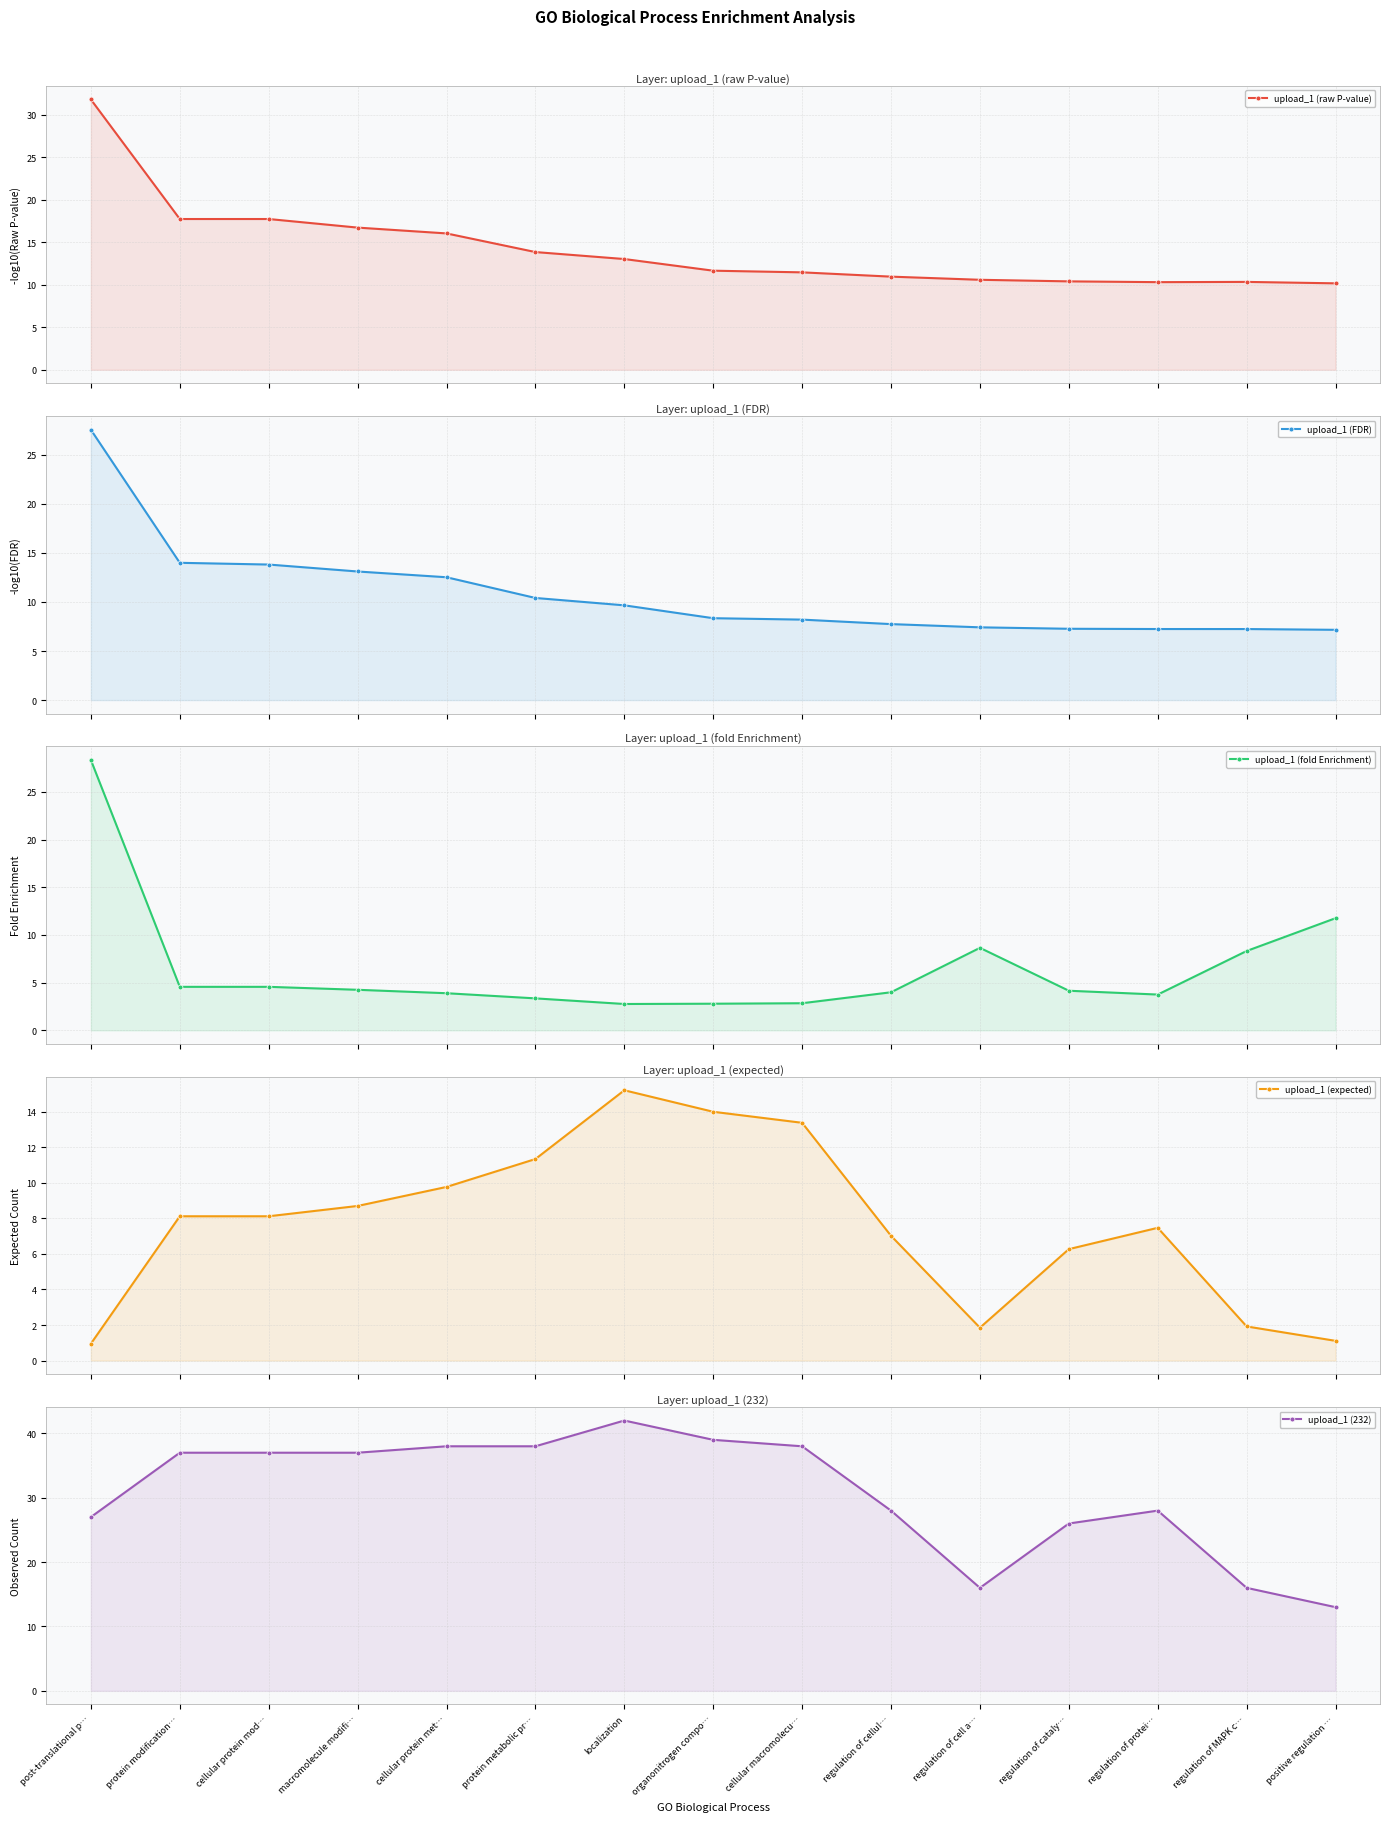

Reading left to right, extract all data points from this chart.

upload_1 (raw P-value): post-translational p…=31.8	protein modification…=17.7	cellular protein mod…=17.7	macromolecule modifi…=16.7	cellular protein met…=16.0	protein metabolic pr…=13.8	localization=13.0	organonitrogen compo…=11.6	cellular macromolecu…=11.5	regulation of cellul…=10.9	regulation of cell a…=10.6	regulation of cataly…=10.4	regulation of protei…=10.3	regulation of MAPK c…=10.3	positive regulation …=10.2
upload_1 (FDR): post-translational p…=27.6	protein modification…=14.0	cellular protein mod…=13.8	macromolecule modifi…=13.1	cellular protein met…=12.5	protein metabolic pr…=10.4	localization=9.7	organonitrogen compo…=8.3	cellular macromolecu…=8.2	regulation of cellul…=7.7	regulation of cell a…=7.4	regulation of cataly…=7.3	regulation of protei…=7.2	regulation of MAPK c…=7.2	positive regulation …=7.2
upload_1 (fold Enrichment): post-translational p…=28.4	protein modification…=4.6	cellular protein mod…=4.6	macromolecule modifi…=4.2	cellular protein met…=3.9	protein metabolic pr…=3.4	localization=2.8	organonitrogen compo…=2.8	cellular macromolecu…=2.8	regulation of cellul…=4.0	regulation of cell a…=8.7	regulation of cataly…=4.2	regulation of protei…=3.8	regulation of MAPK c…=8.3	positive regulation …=11.8
upload_1 (expected): post-translational p…=0.9	protein modification…=8.1	cellular protein mod…=8.1	macromolecule modifi…=8.7	cellular protein met…=9.8	protein metabolic pr…=11.3	localization=15.2	organonitrogen compo…=14.0	cellular macromolecu…=13.4	regulation of cellul…=7.0	regulation of cell a…=1.9	regulation of cataly…=6.3	regulation of protei…=7.5	regulation of MAPK c…=1.9	positive regulation …=1.1
upload_1 (232): post-translational p…=27.0	protein modification…=37.0	cellular protein mod…=37.0	macromolecule modifi…=37.0	cellular protein met…=38.0	protein metabolic pr…=38.0	localization=42.0	organonitrogen compo…=39.0	cellular macromolecu…=38.0	regulation of cellul…=28.0	regulation of cell a…=16.0	regulation of cataly…=26.0	regulation of protei…=28.0	regulation of MAPK c…=16.0	positive regulation …=13.0